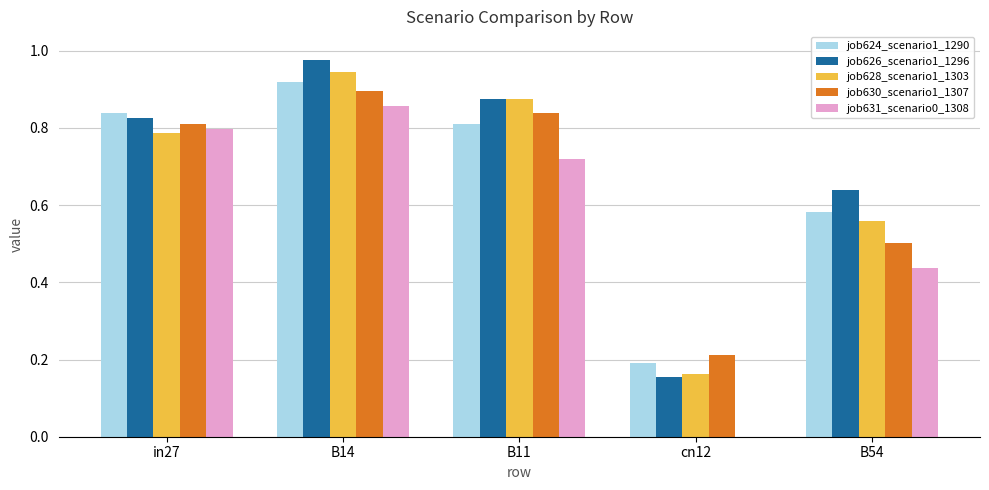

What are all the series names shown in the legend?

job624_scenario1_1290, job626_scenario1_1296, job628_scenario1_1303, job630_scenario1_1307, job631_scenario0_1308